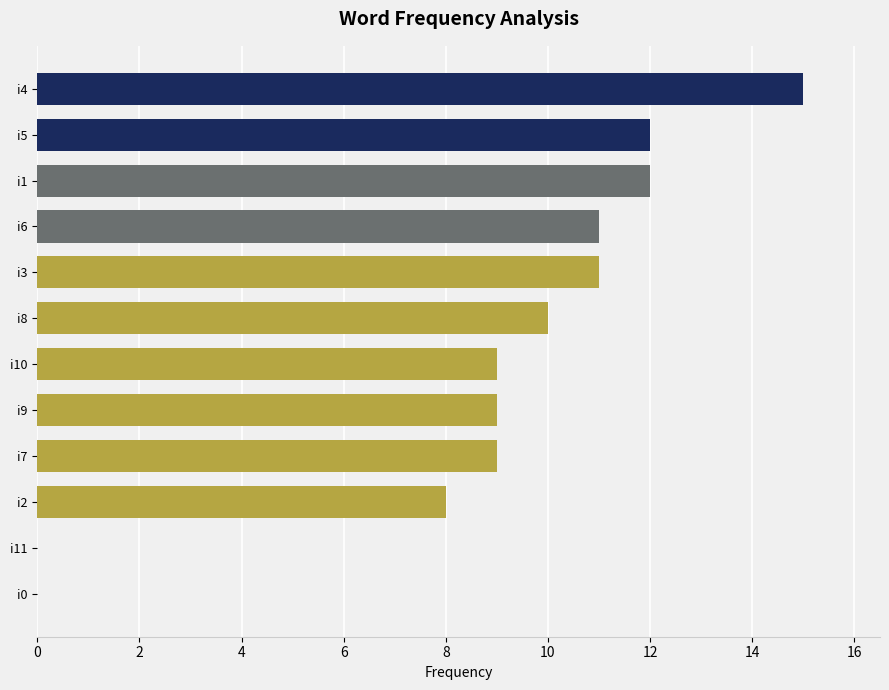

What is the greatest value displayed?

15